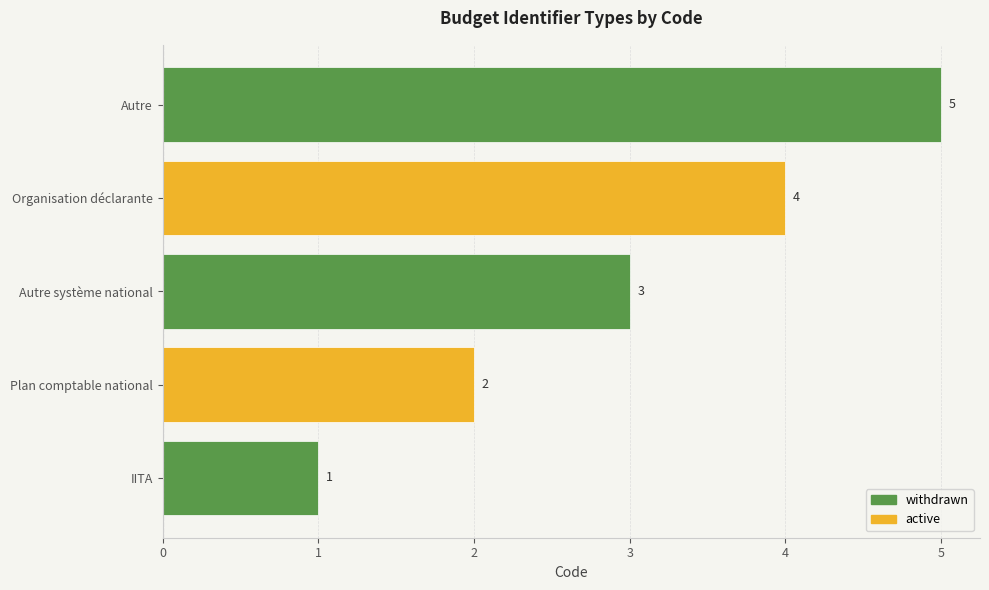

What is the maximum value shown in the chart?

5